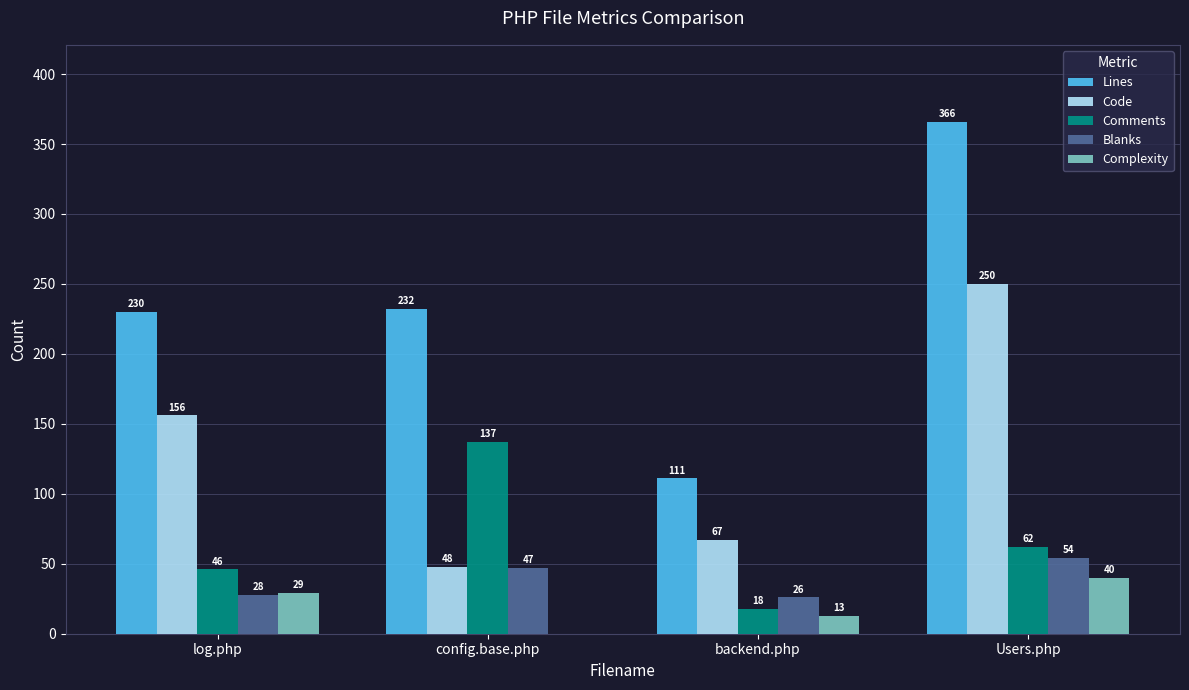

How many data points does each series have?

4